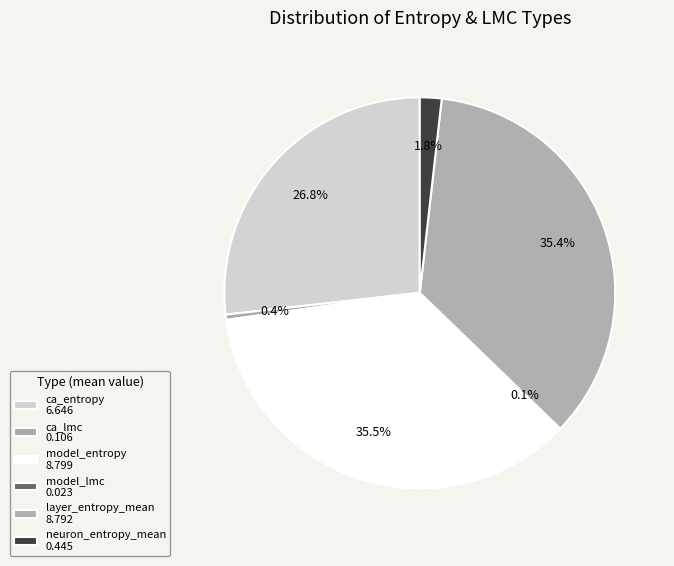

What is the change in value from ca_entropy to ca_lmc?

-6.5